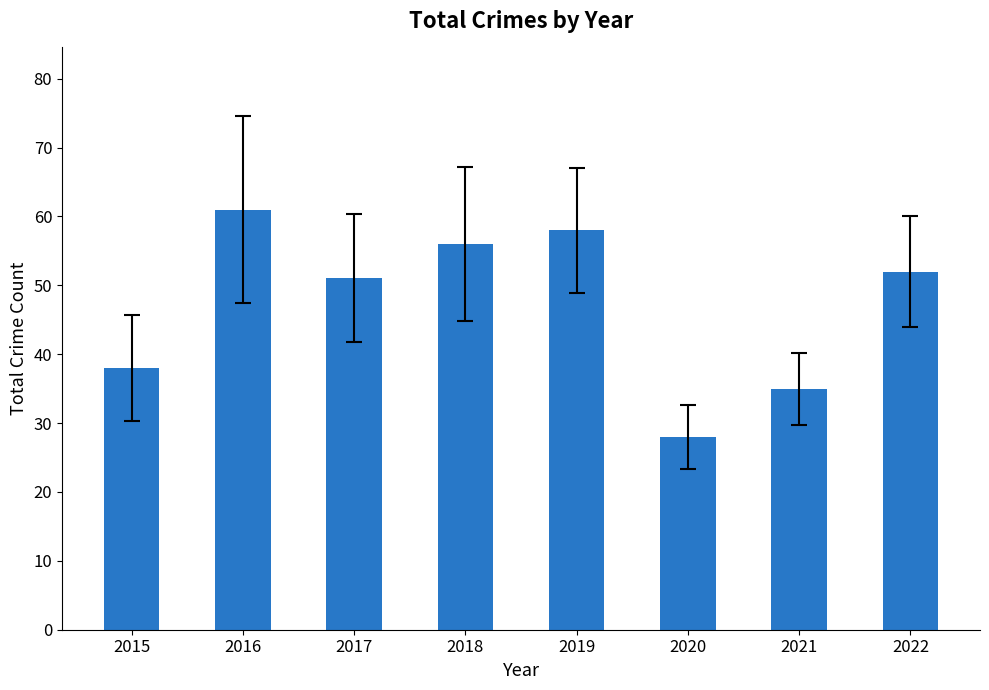

What is the value of the 2nd bar from the left?

61